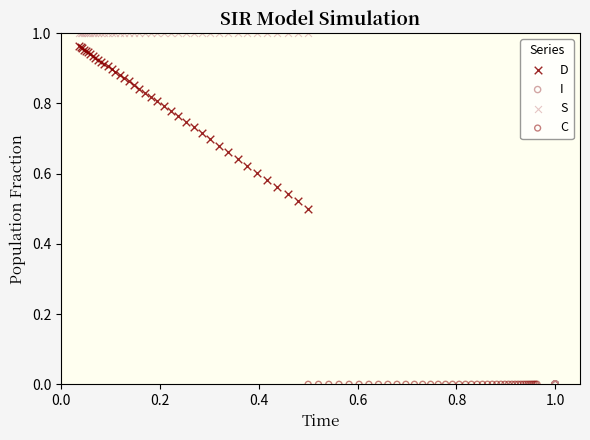

Which series has the widest spread of Y values?

D